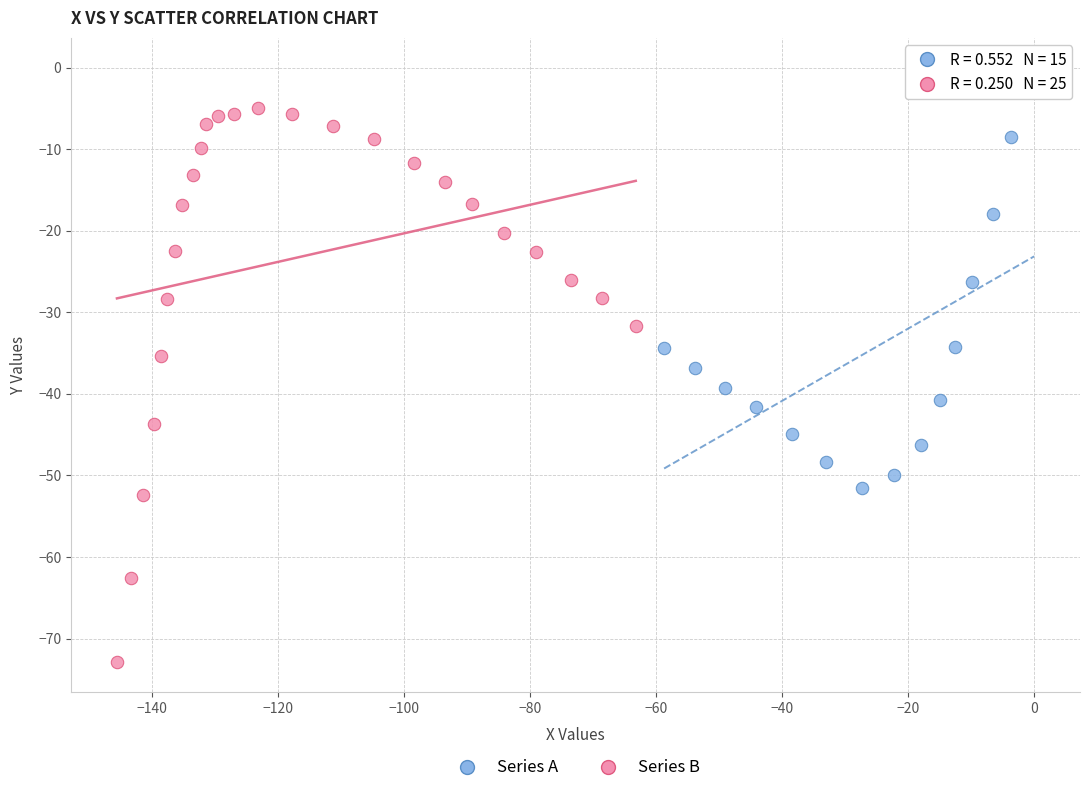

Which series contains the highest Y value?

Series A